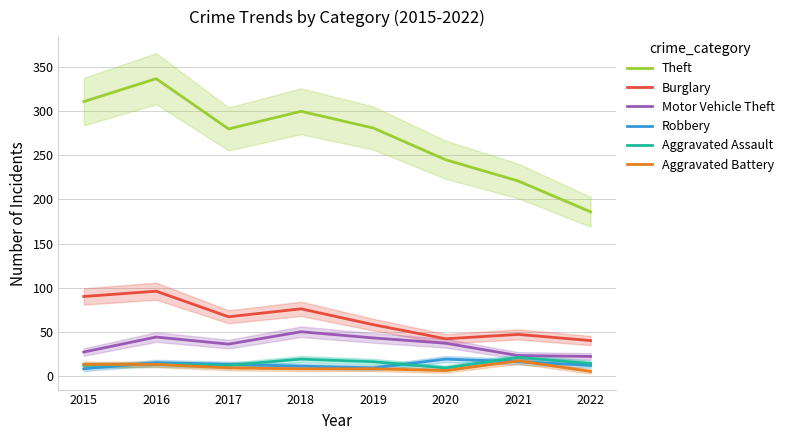

At which label is Theft closest to 261?

2020